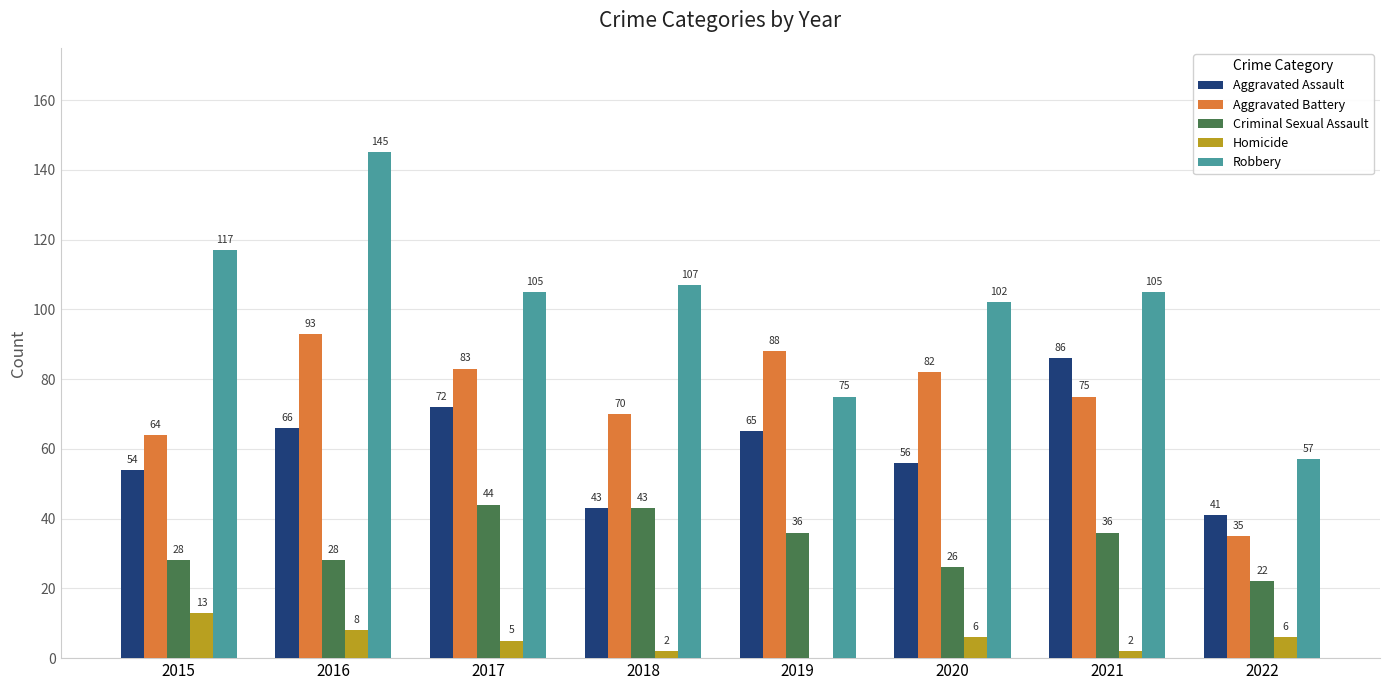

What are all the series names shown in the legend?

Aggravated Assault, Aggravated Battery, Criminal Sexual Assault, Homicide, Robbery